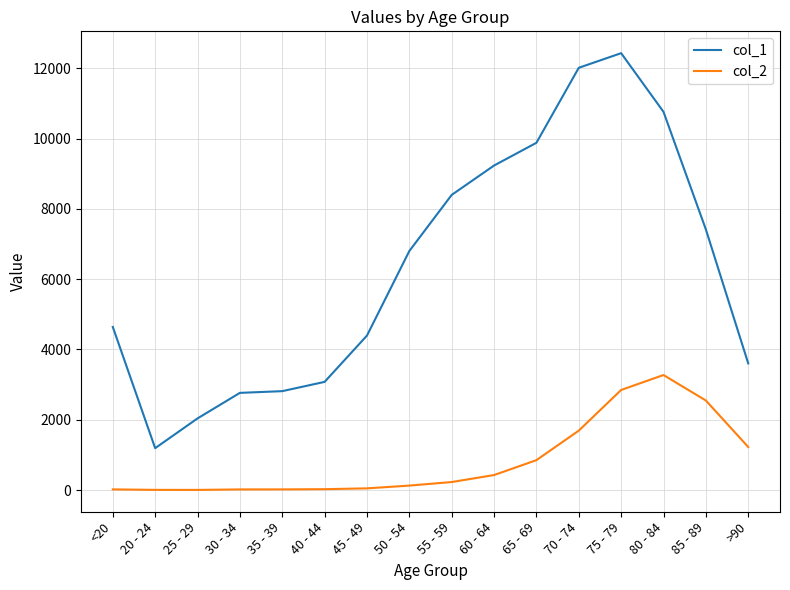

Is the value of col_1 at <20 greater than the value of col_2 at 35 - 39?

Yes